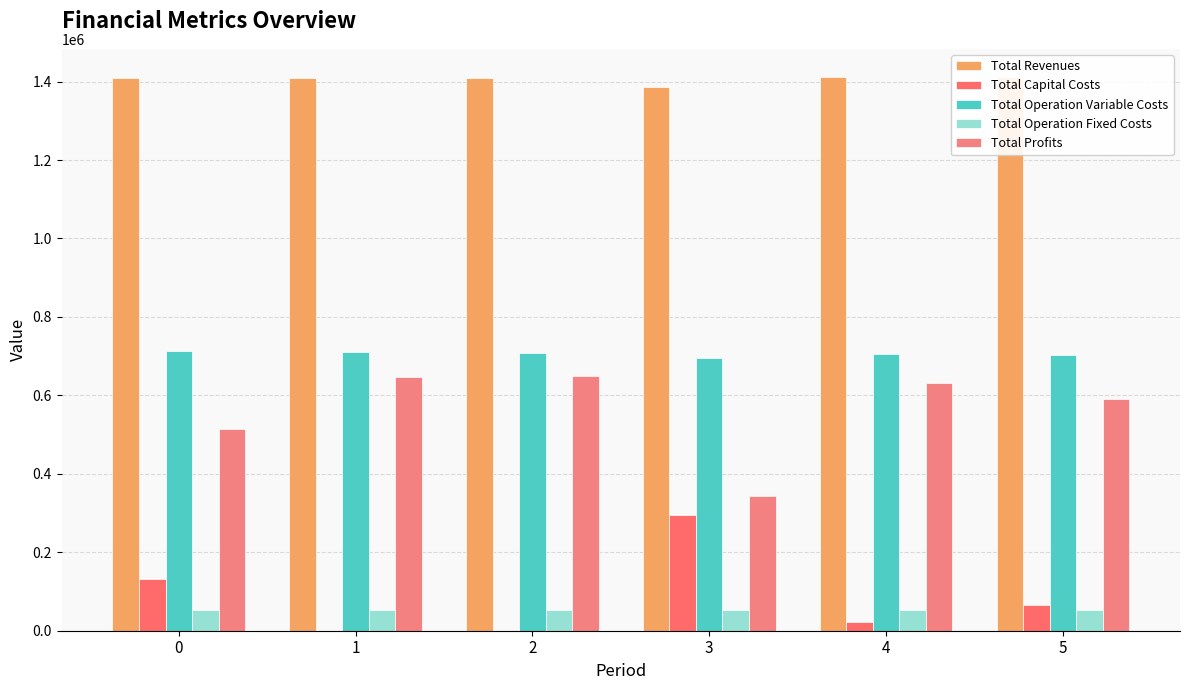

Which label corresponds to the largest value in the chart?

4